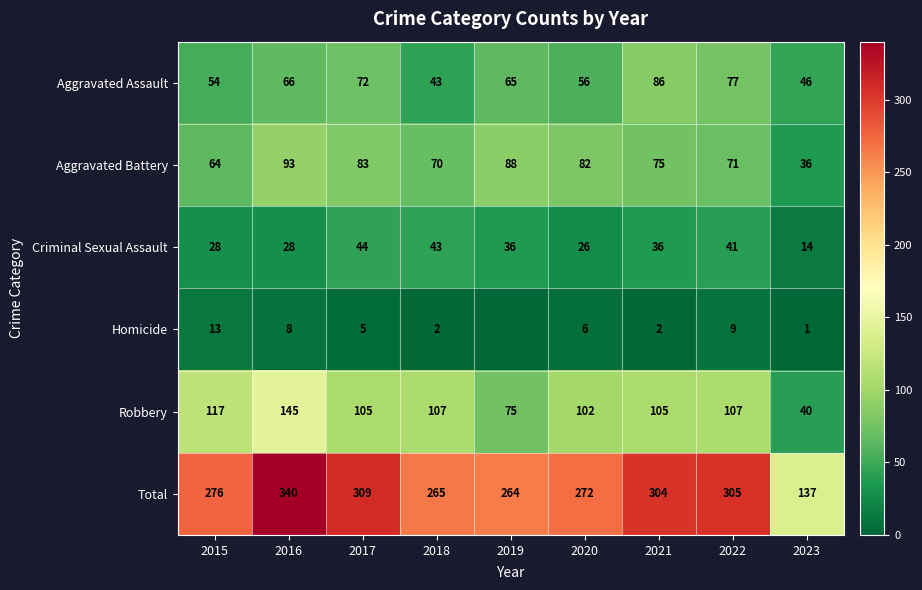

The value of Criminal Sexual Assault at 2020 is 26. True or false?

True